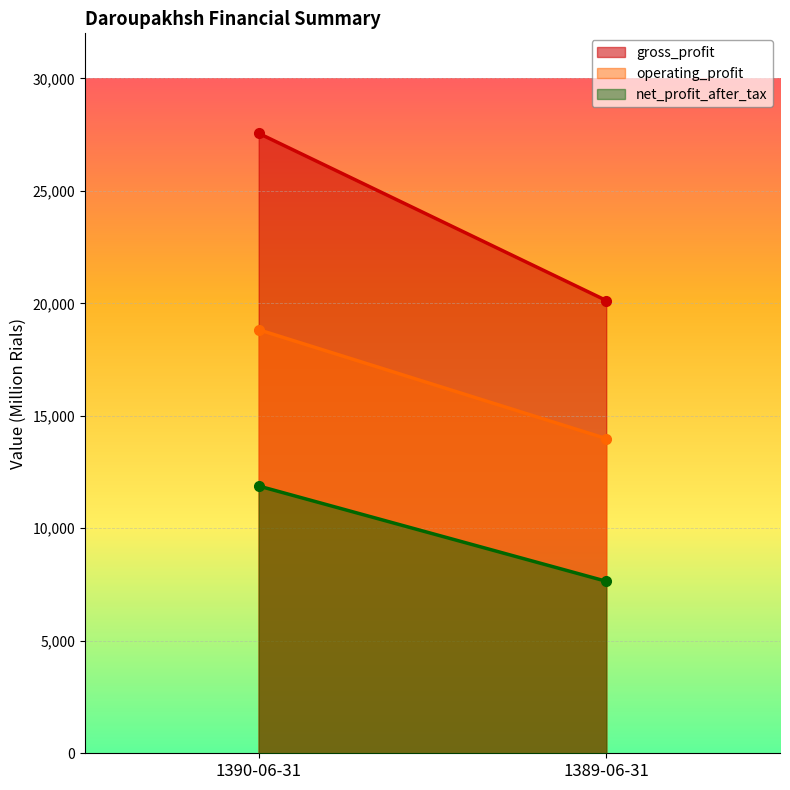

At which label is operating_profit closest to 16405?

1389-06-31